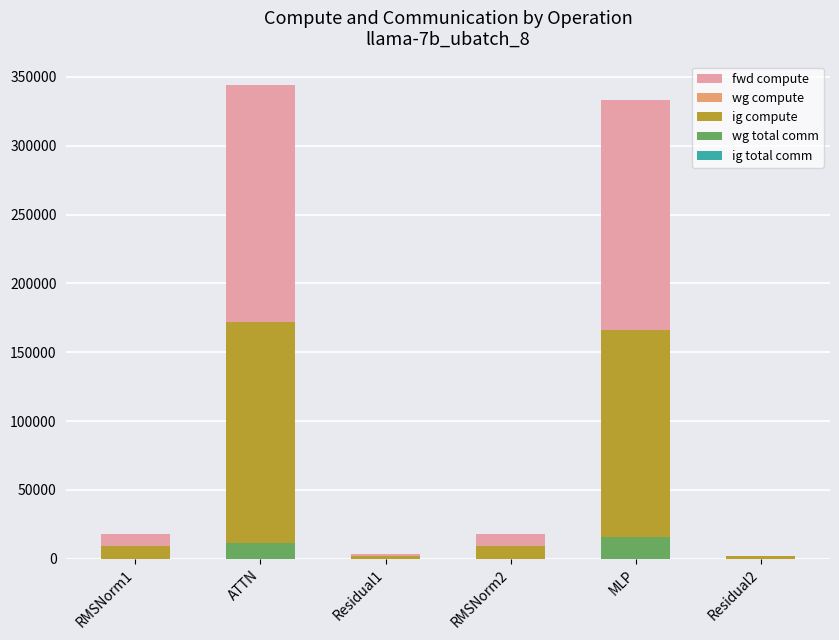

What position from the left is ATTN?

2